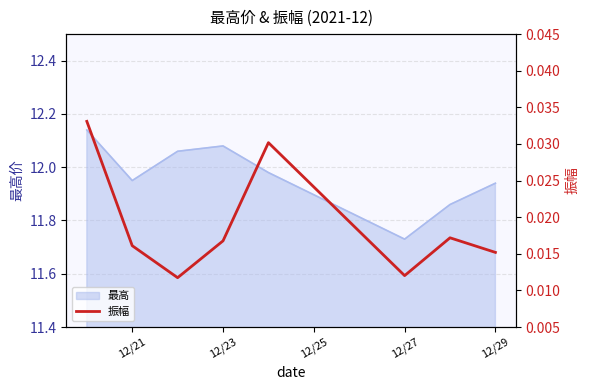

Is it true that 最高 equals 18.5 at 12/27?

False